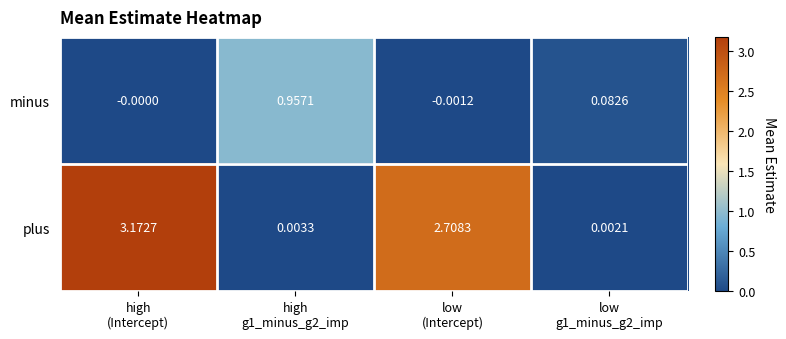

How many data points does each series have?

4